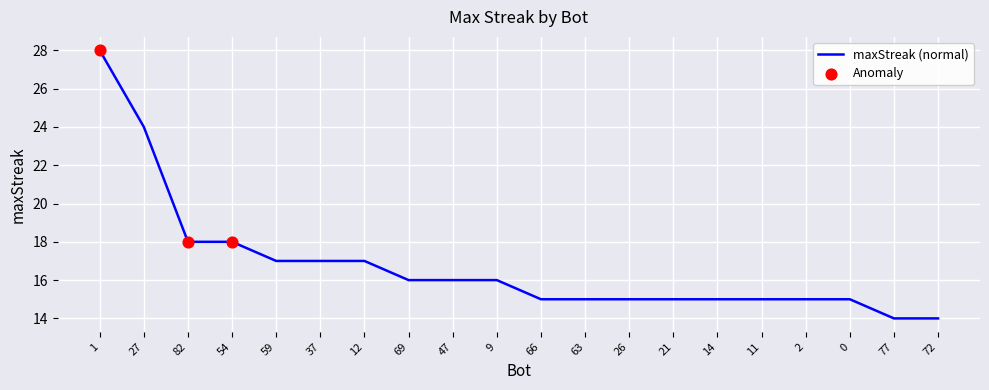

Which has a higher value, 77 or 63?

63